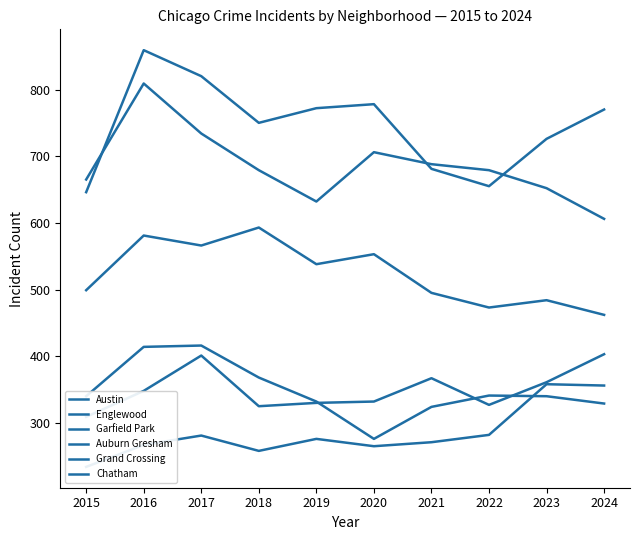

The Garfield Park series shows 473 at 2022. True or false?

True